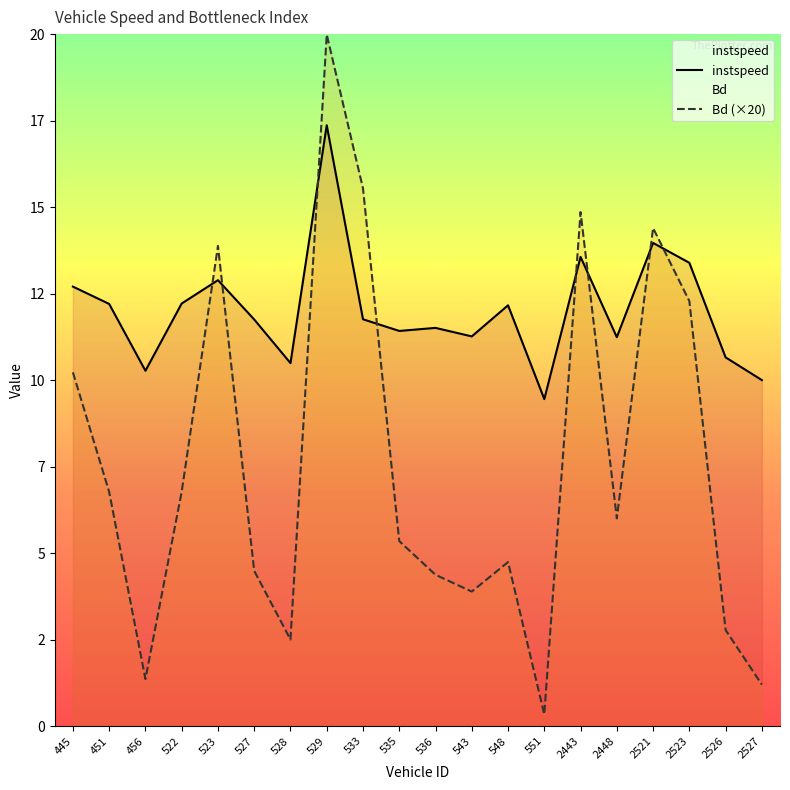

Reading left to right, what are all the values shown in this chart?

instspeed: 12.7	12.2	10.3	12.2	12.9	11.8	10.5	17.4	11.8	11.4	11.5	11.3	12.2	9.5	13.6	11.2	14.0	13.4	10.7	10.0
Bd: 10.2	6.8	1.4	6.8	13.9	4.5	2.5	20.0	15.5	5.3	4.4	3.9	4.7	0.3	14.9	6.0	14.4	12.3	2.8	1.2